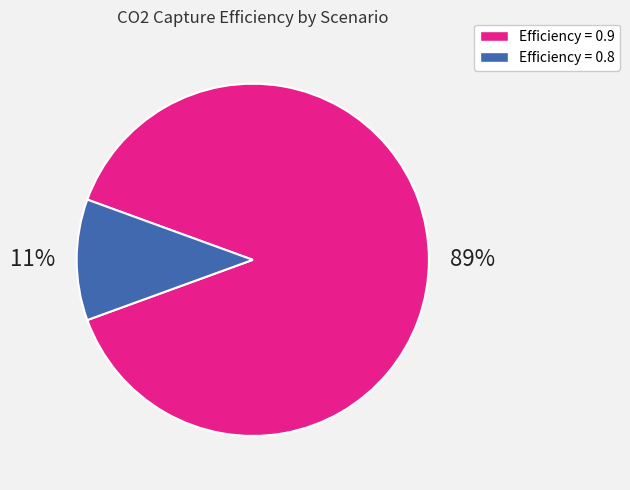

To the nearest percent, what is the difference between the largest and smallest slice percentages?

78%